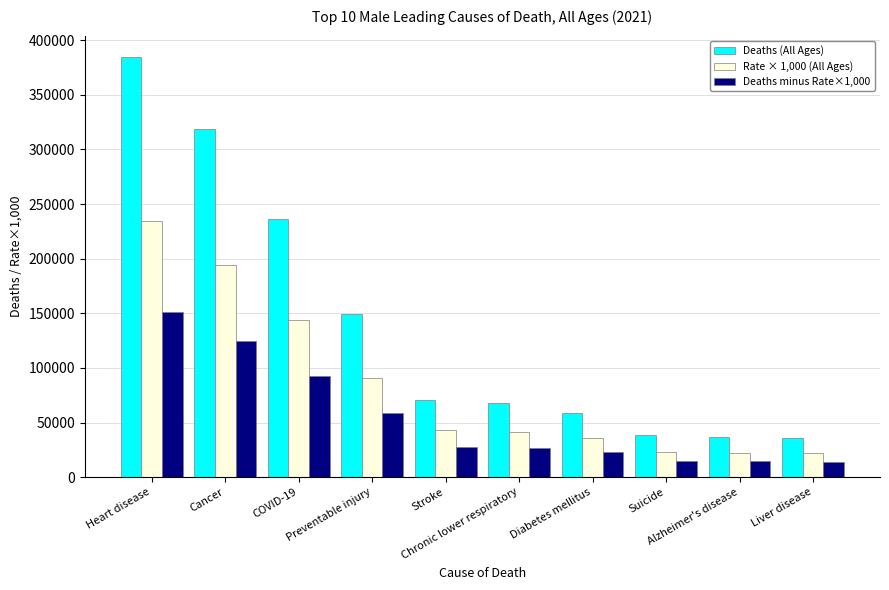

List the series in order of their overall mean, highest first.

Deaths (All Ages), Rate × 1,000 (All Ages), Deaths minus Rate×1,000